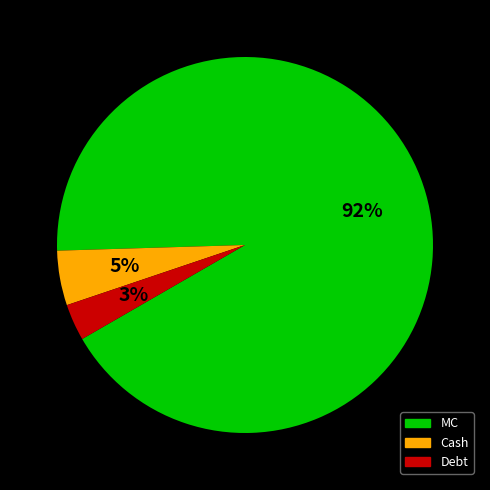

What is the smallest slice in the pie chart?

Debt